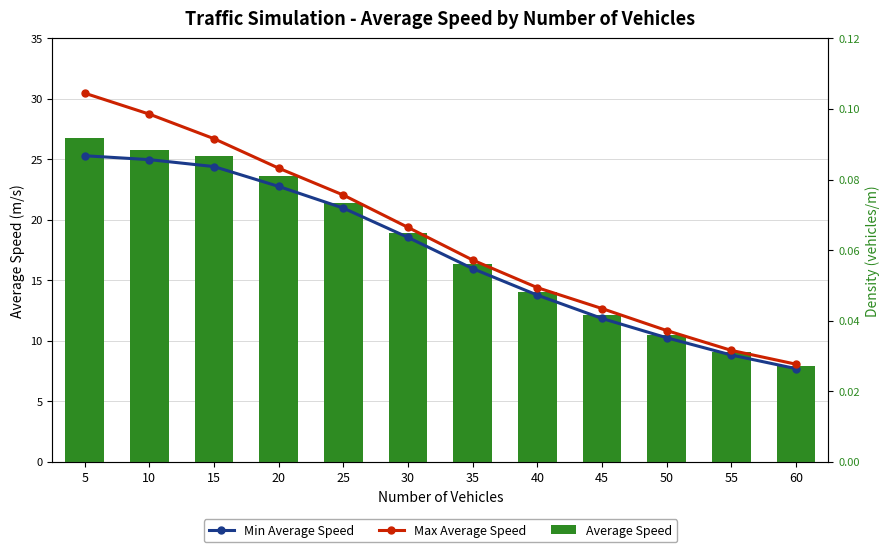

Is the value of Average Speed at 5 greater than the value of Min Average Speed at 20?

Yes